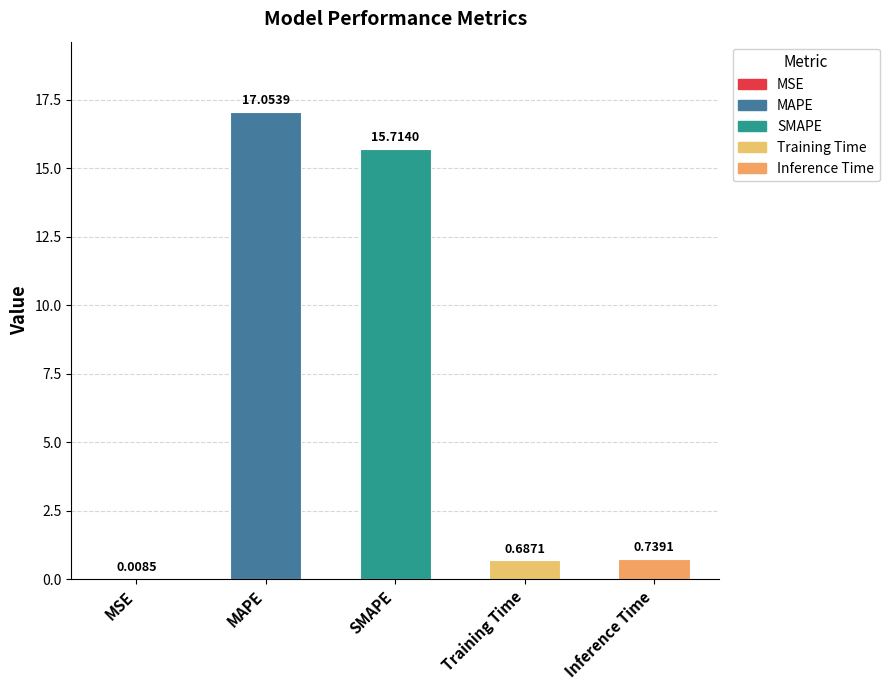

What is the sum of the values at SMAPE and MAPE?

32.8